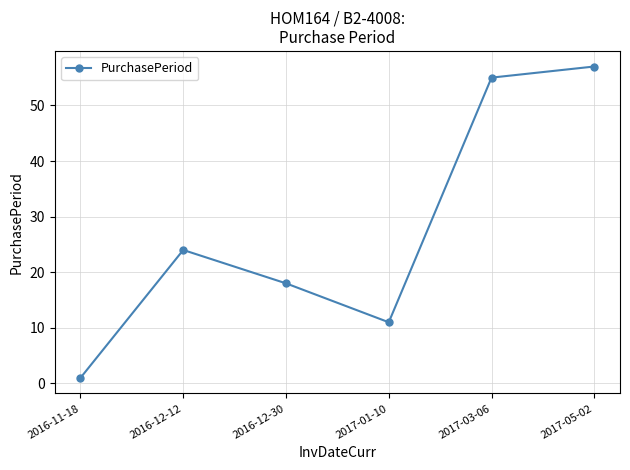

What is the difference between the values at 2017-03-06 and 2016-11-18?

54